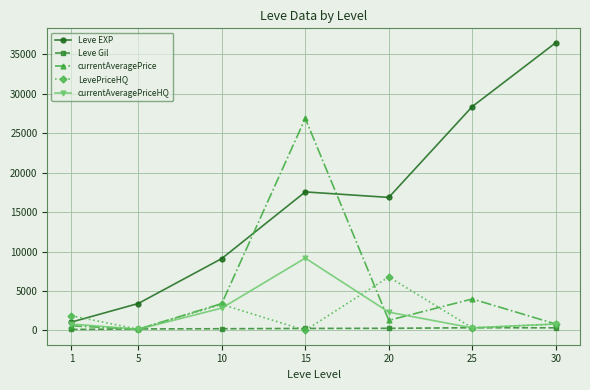

Does the chart display data point markers on the line(s)?

Yes